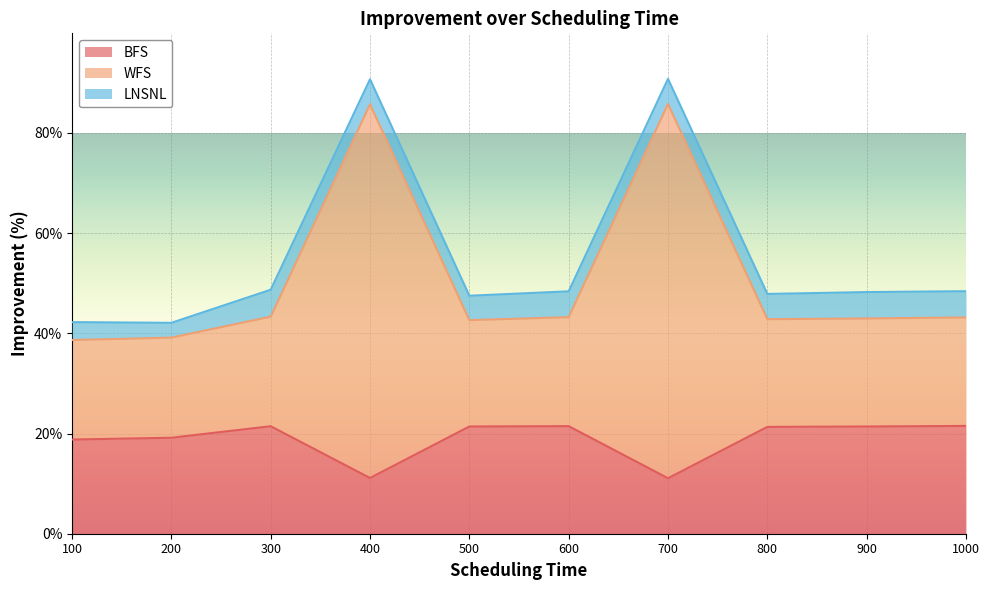

What is the maximum value shown in the chart?

85.8